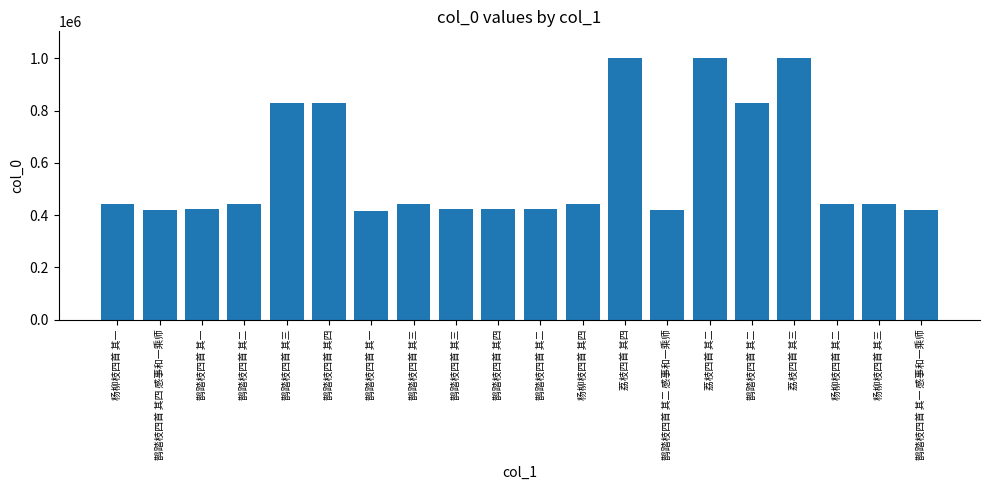

Between 杨柳枝四首 其四 and 杨柳枝四首 其三, which is larger?

杨柳枝四首 其四